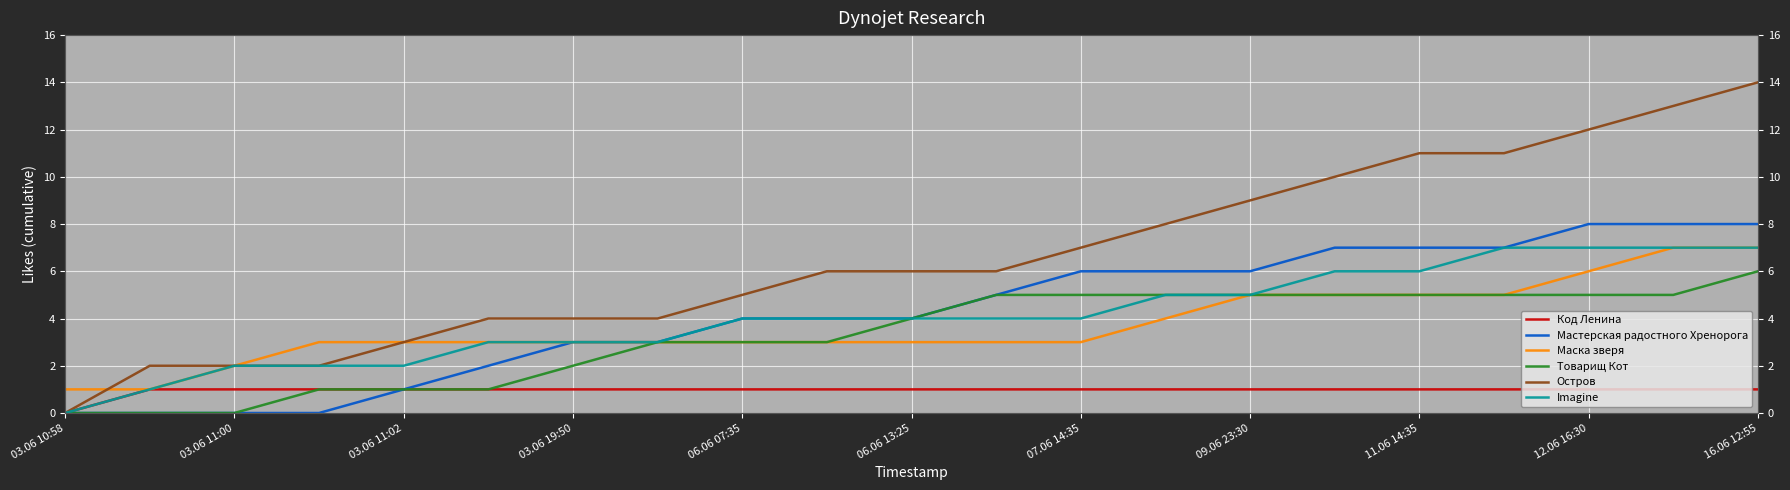

The value of Товарищ Кот at 07.06 14:35 is 8. True or false?

False